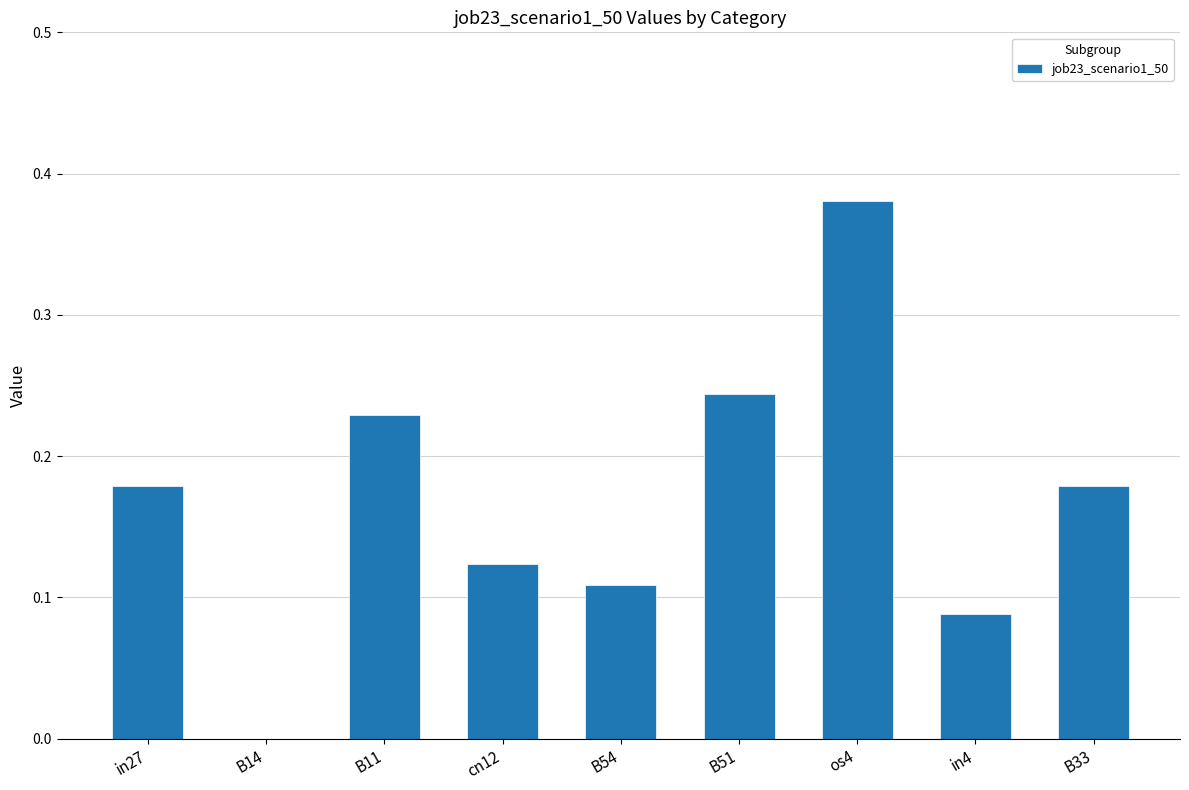

True or false: the data shows 0.0 at B14.

True